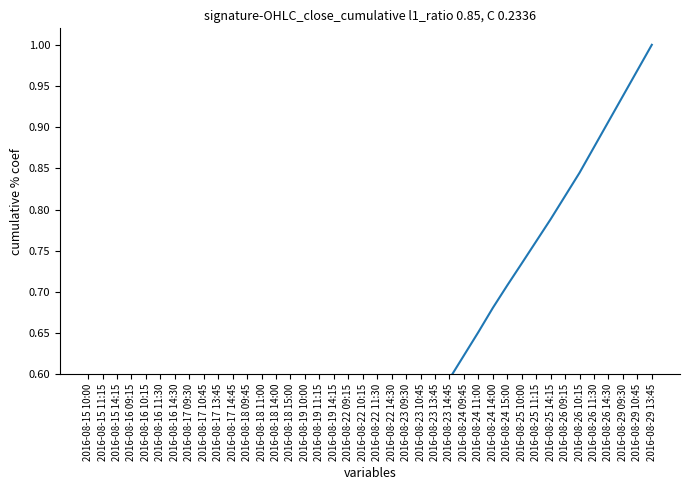

How many positive values are there?

38